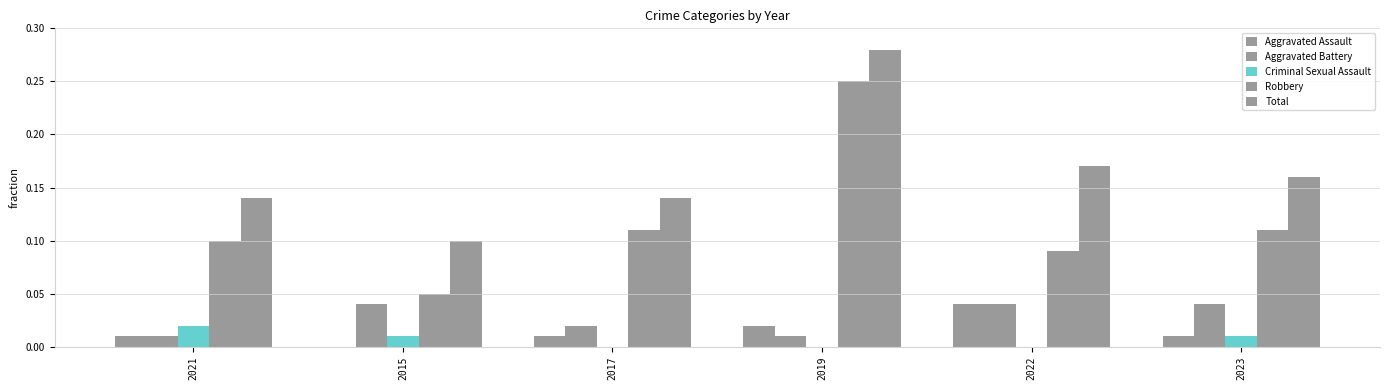

How many Aggravated Battery values are between 0 and 1?

6